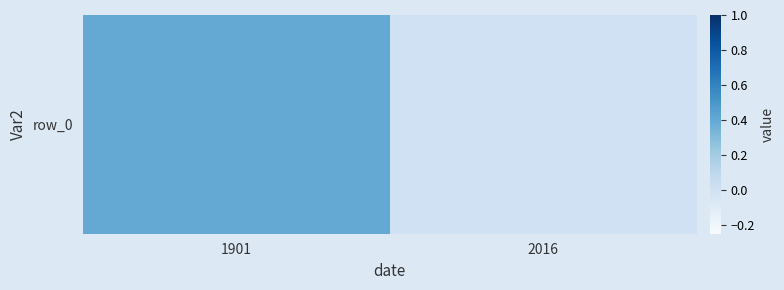

List the labels in order of value, smallest first.

2016, 1901